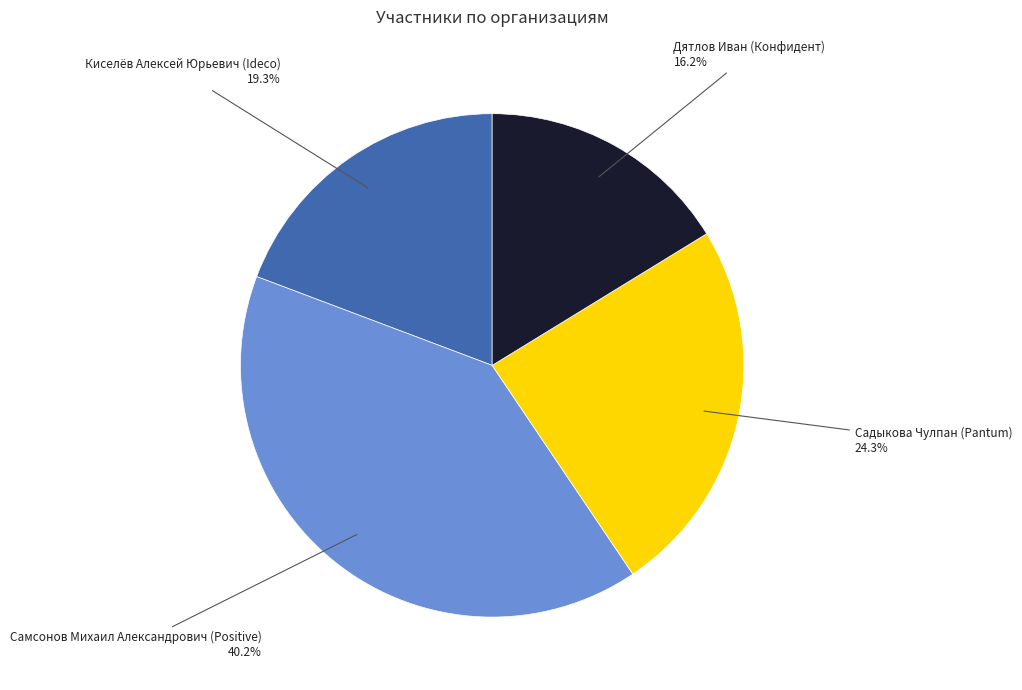

Which category has the smallest portion of the pie?

Дятлов Иван (Конфидент)